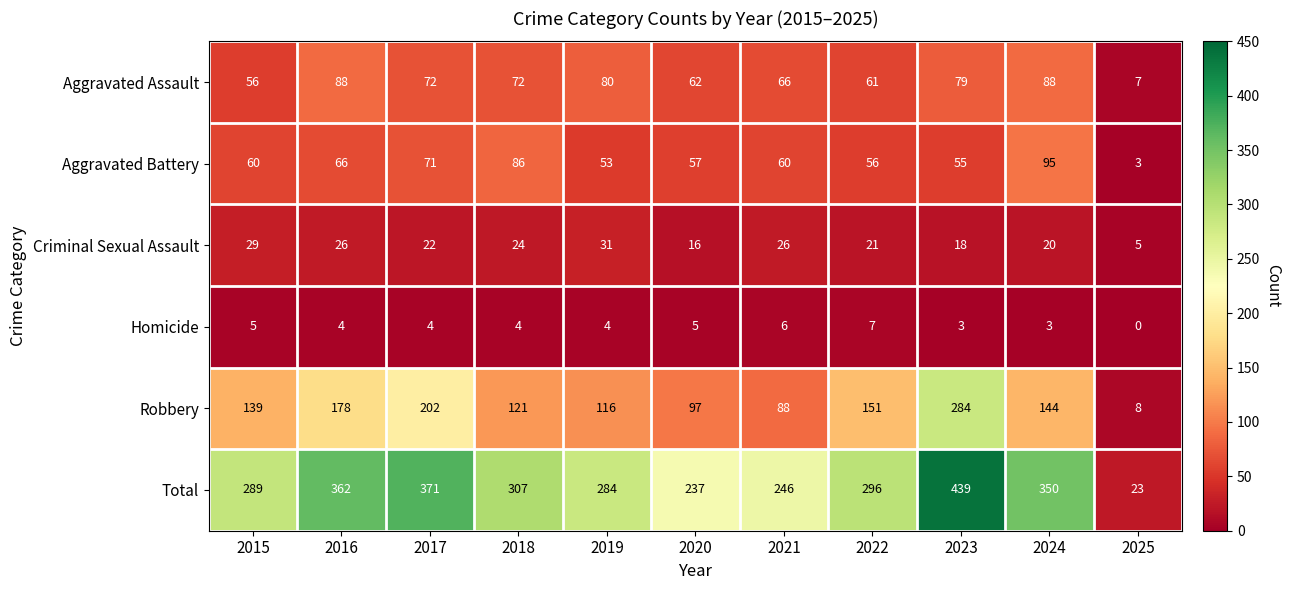

How many data points in Homicide are less than 4?

3